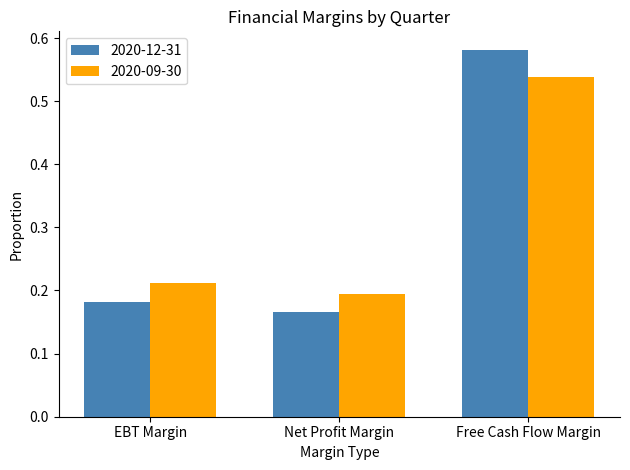

What is the total value across all series at EBT Margin?

0.4